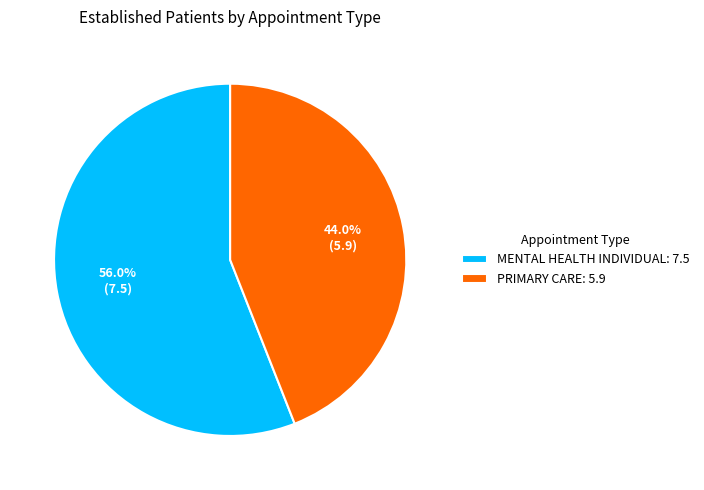

Is there any slice that represents more than half of the pie?

Yes